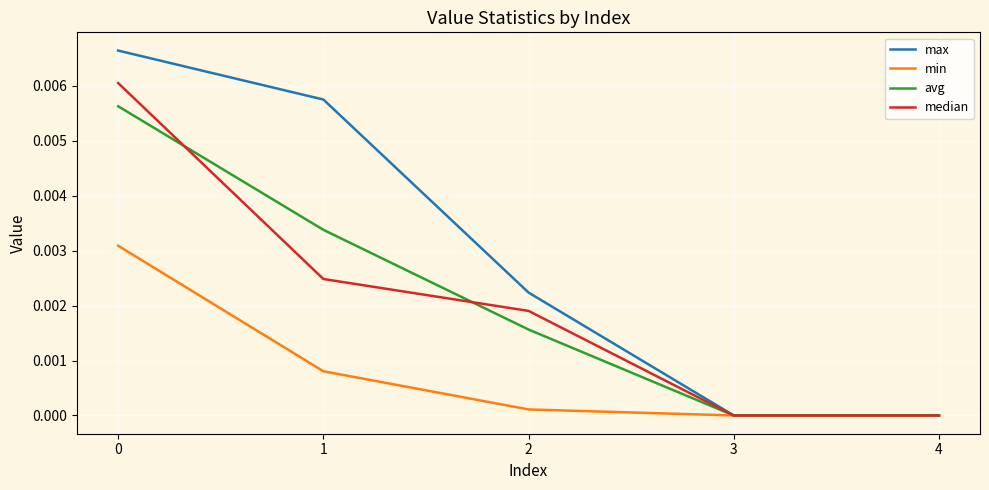

True or false: median has a value of 0.0 at 3.

True